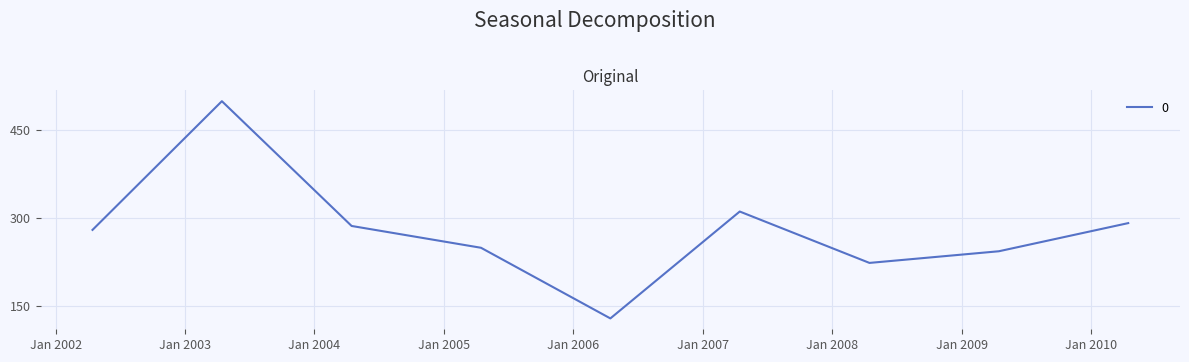

What is the minimum value shown in the chart?

129.3